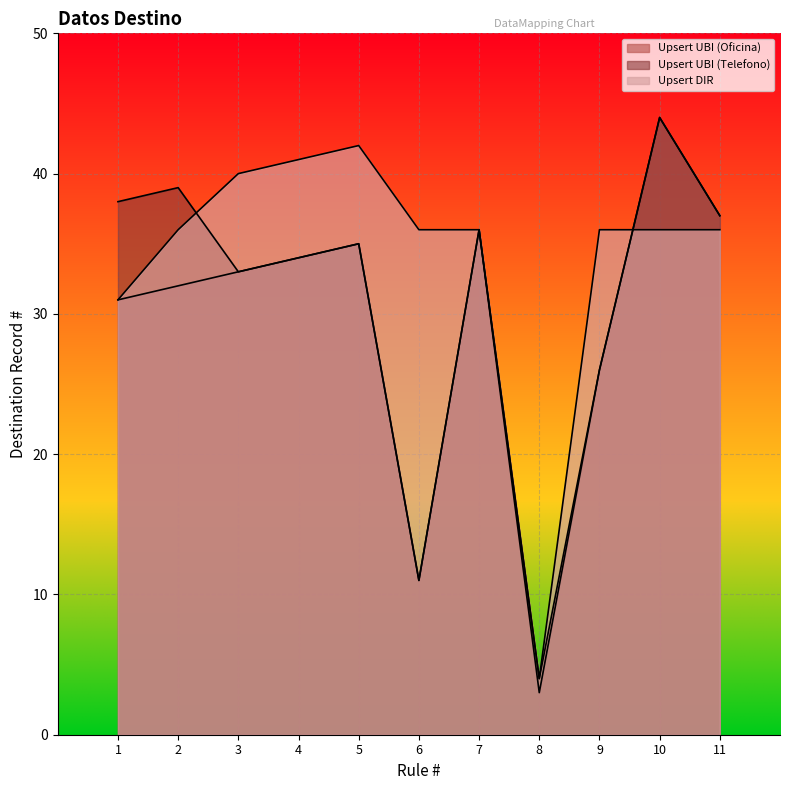

How many distinct data groups are displayed?

3